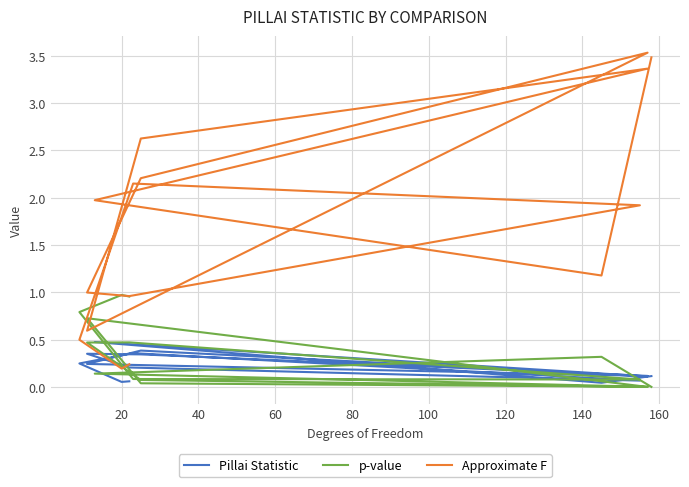

Where is the first local minimum for Pillai Statistic?

20